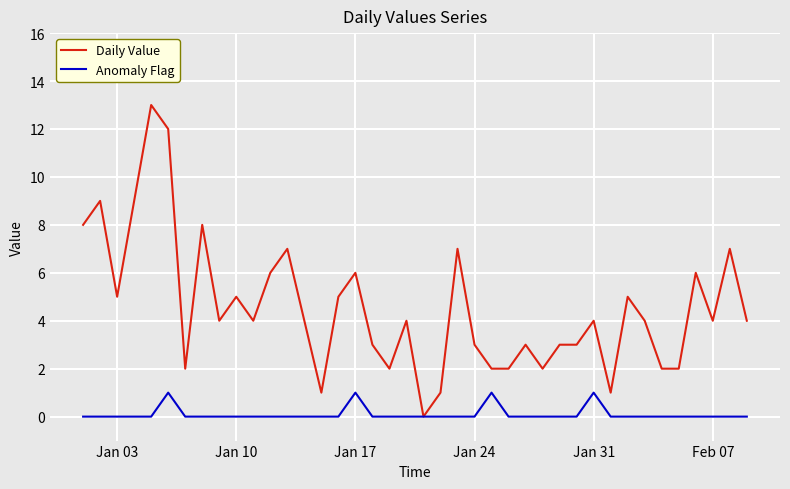

Which series has the largest total across all categories?

Daily Value